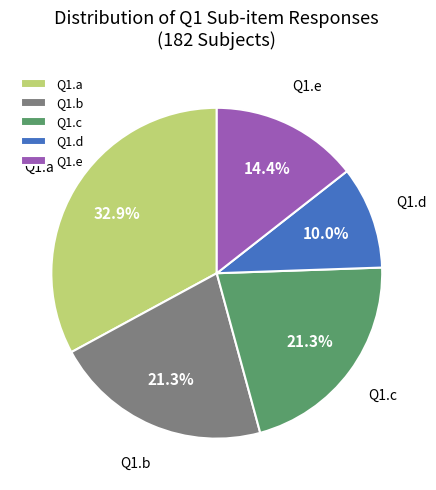

Which has a higher value, Q1.c or Q1.a?

Q1.a